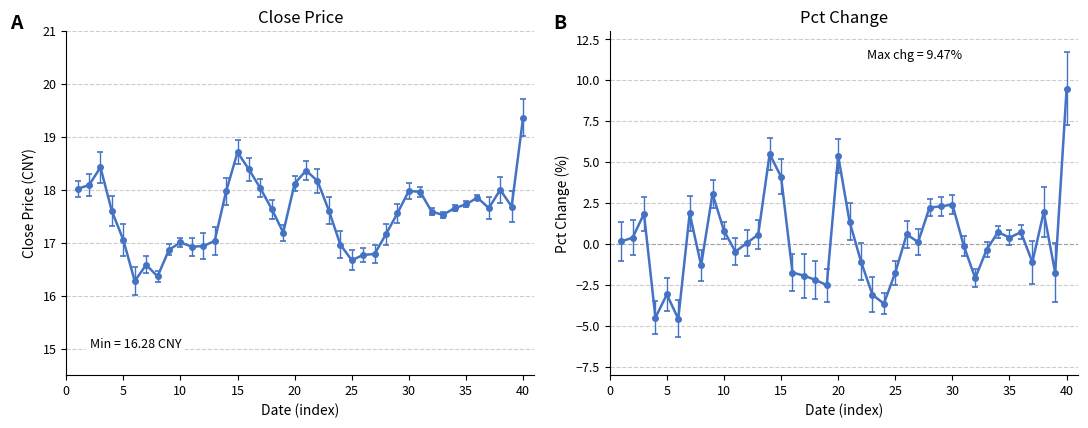

Is this an area chart (filled region under the line)?

No